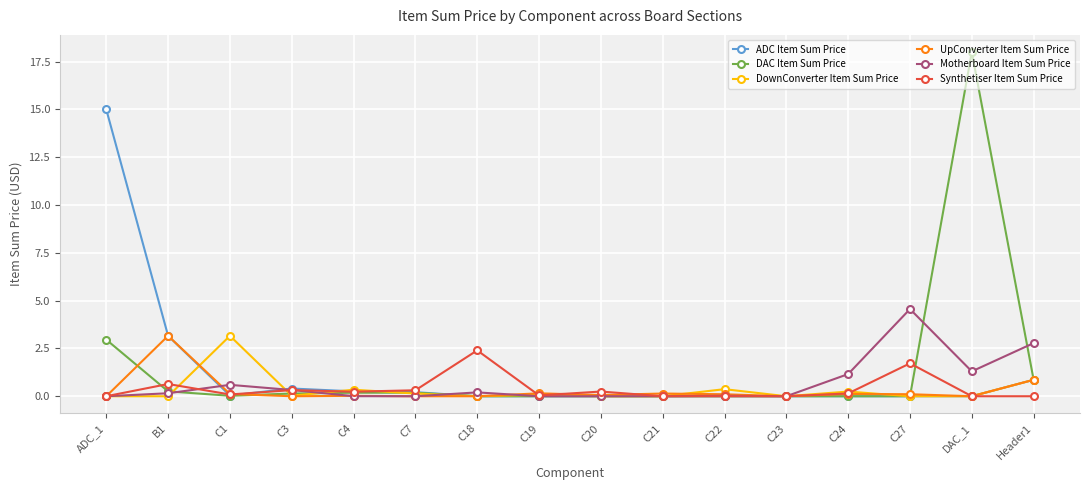

Which series changed the most between C4 and C18?

Synthetiser Item Sum Price